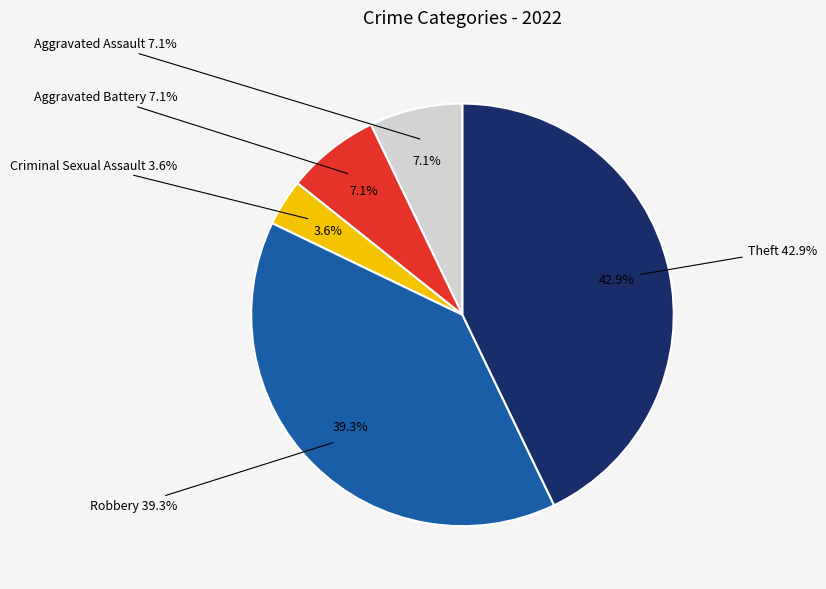

To the nearest percent, what is the average slice percentage?

20%